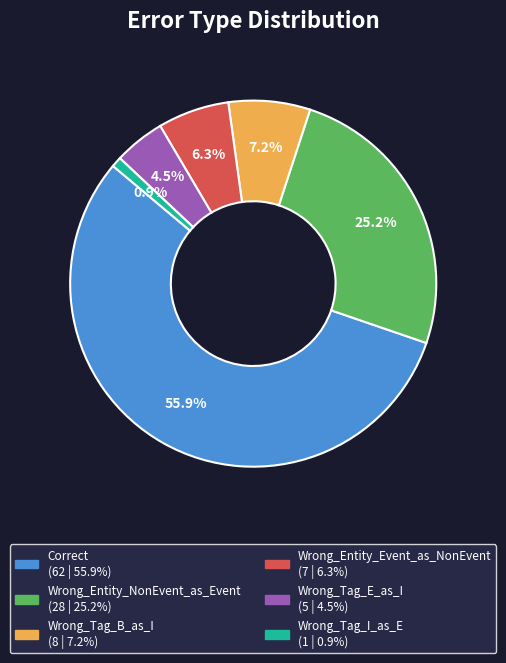

What is the largest slice in the pie chart?

Correct